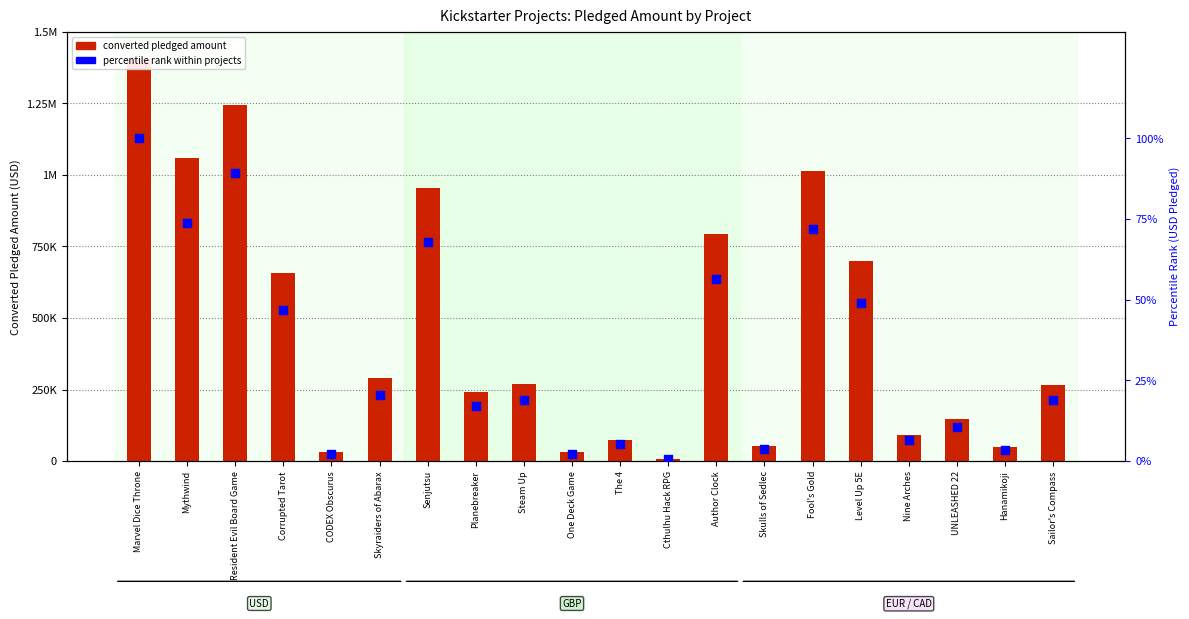

Which series has the largest Y range (max minus min)?

converted pledged amount